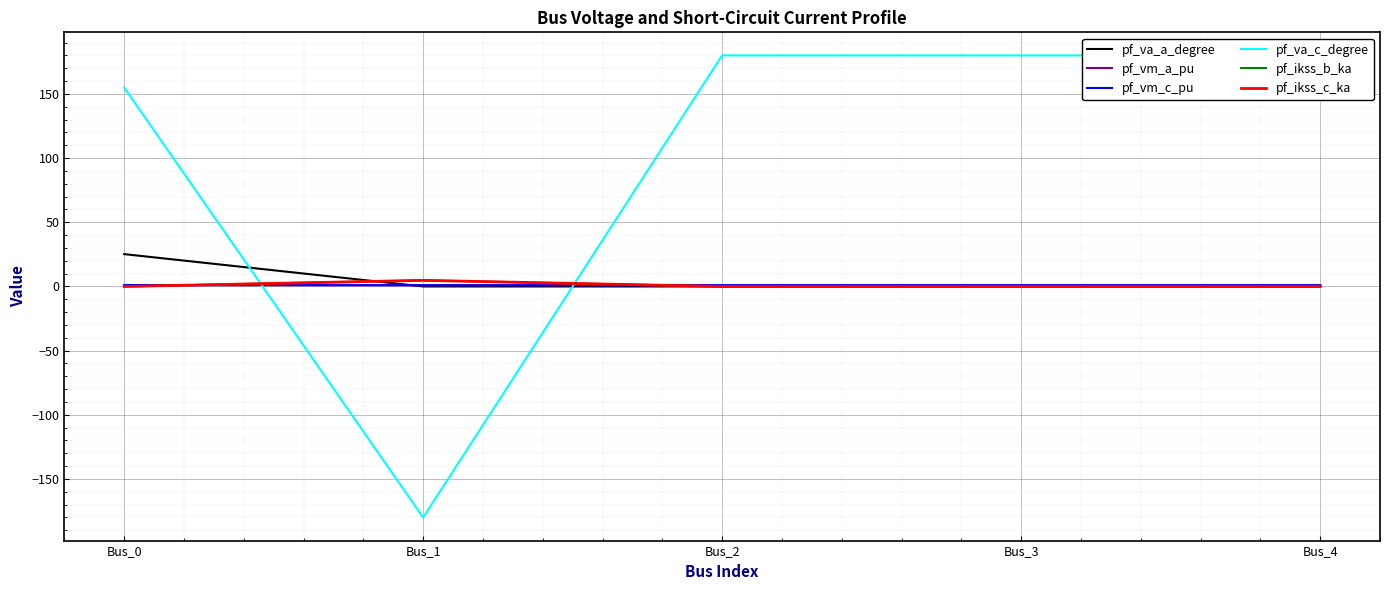

Reading left to right, what are all the values shown in this chart?

pf_va_a_degree: Bus_0=25.2	Bus_1=-0.0	Bus_2=0.0	Bus_3=0.0	Bus_4=0.0
pf_vm_a_pu: Bus_0=1.0	Bus_1=1.0	Bus_2=1.0	Bus_3=1.0	Bus_4=1.0
pf_vm_c_pu: Bus_0=1.1	Bus_1=1.0	Bus_2=1.0	Bus_3=1.0	Bus_4=1.0
pf_va_c_degree: Bus_0=155.1	Bus_1=-180.0	Bus_2=180.0	Bus_3=180.0	Bus_4=180.0
pf_ikss_b_ka: Bus_0=0.0	Bus_1=4.8	Bus_2=0.0	Bus_3=0.0	Bus_4=0.0
pf_ikss_c_ka: Bus_0=0.0	Bus_1=4.8	Bus_2=0.0	Bus_3=0.0	Bus_4=0.0